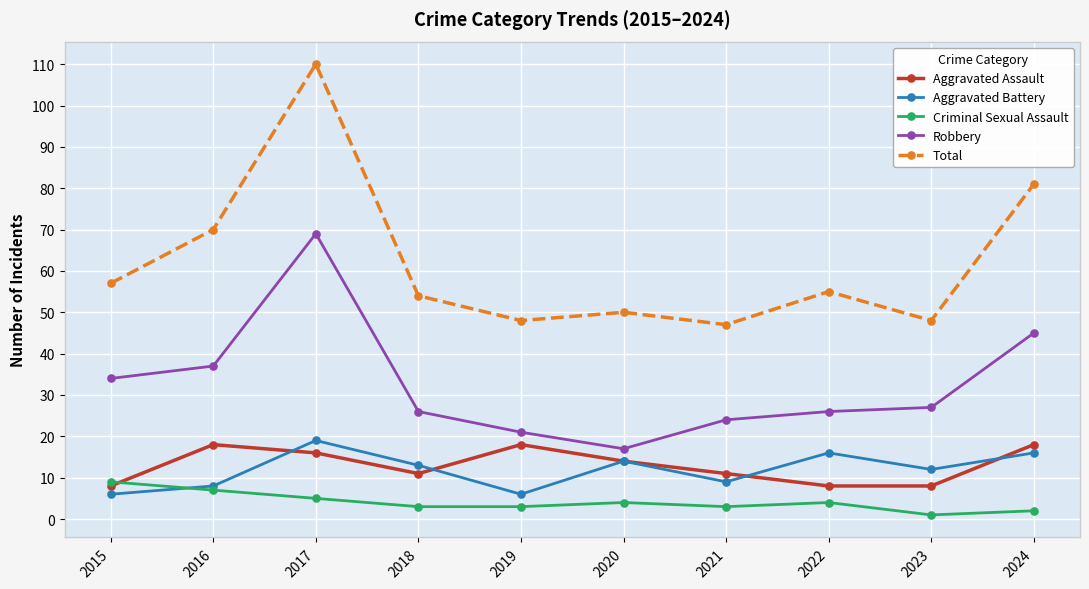

At which label is Robbery closest to 43?

2024